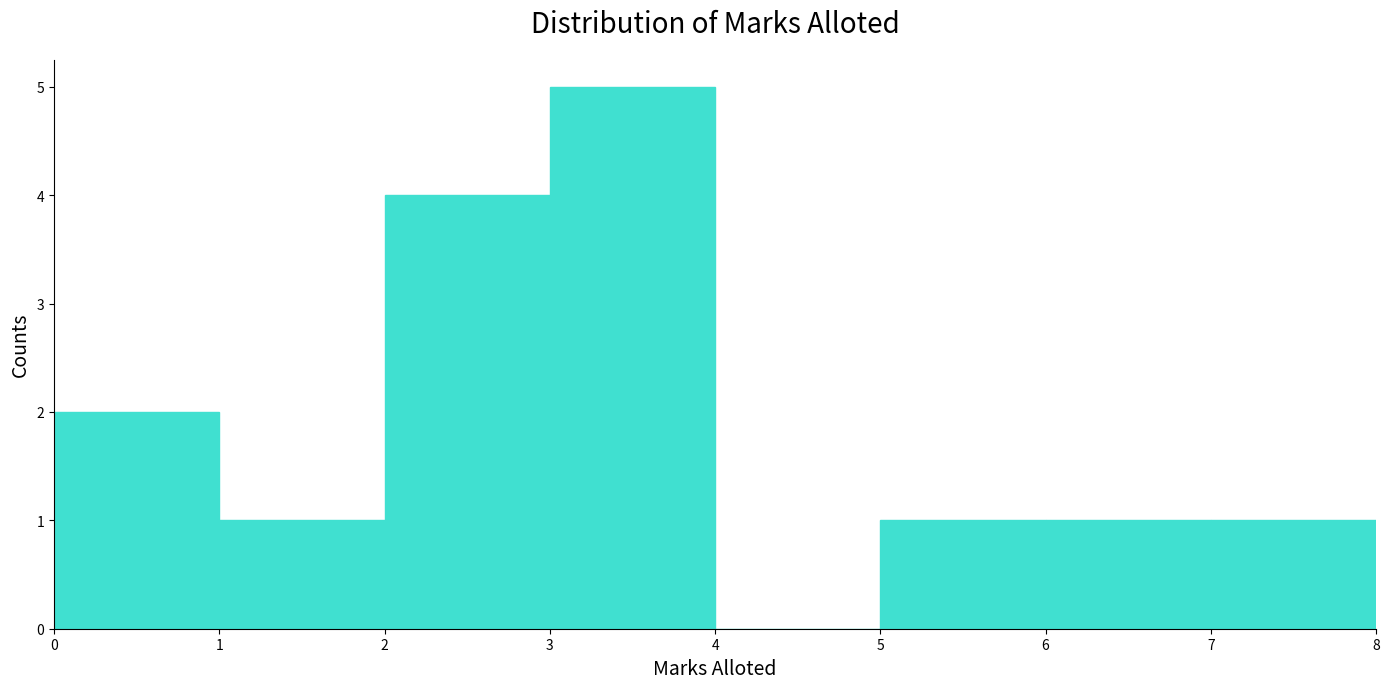

Reading left to right, transcribe this chart: for each bar, give the range it covers on the x-axis and its height. The values are not printed on the chart, so give them approximately, as read against the axis.

0 to 1: 2
1 to 2: 1
2 to 3: 4
3 to 4: 5
4 to 5: 0
5 to 6: 1
6 to 7: 1
7 to 8: 1